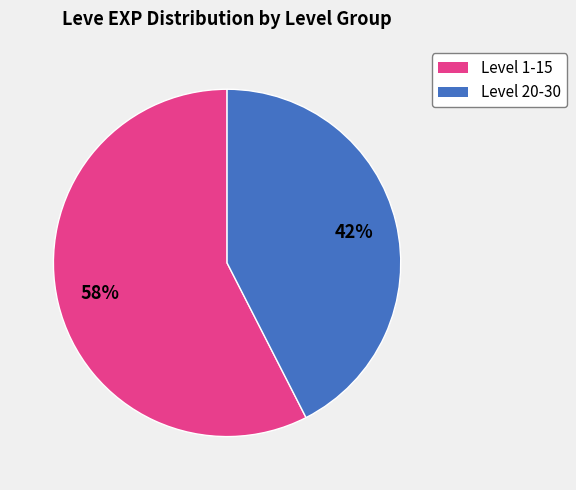

To the nearest percent, what is the average slice percentage?

50%